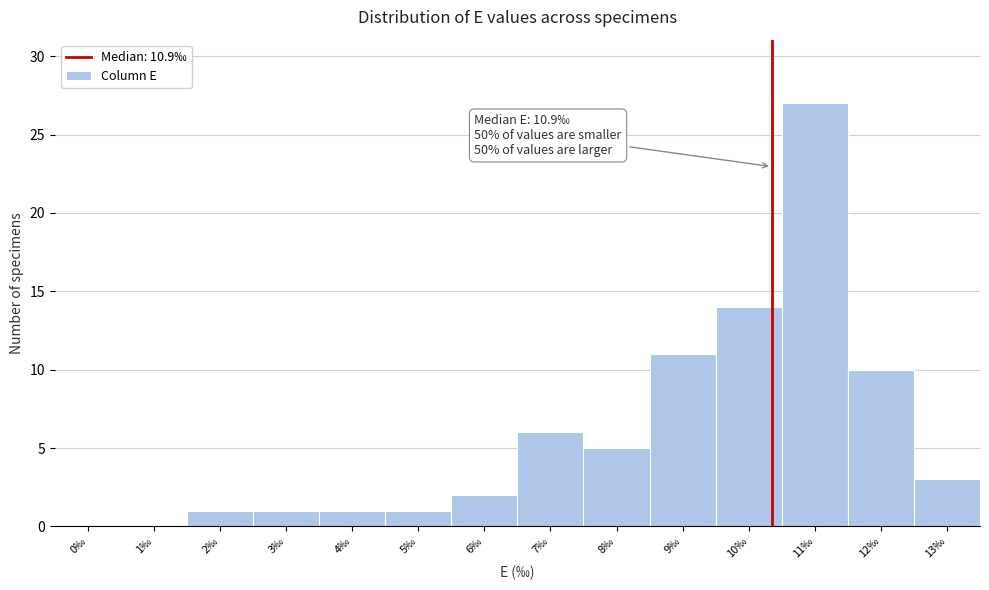

Reading left to right, extract all data points from this chart.

0‰=0	1‰=0	2‰=1	3‰=1	4‰=1	5‰=1	6‰=2	7‰=6	8‰=5	9‰=11	10‰=14	11‰=27	12‰=10	13‰=3